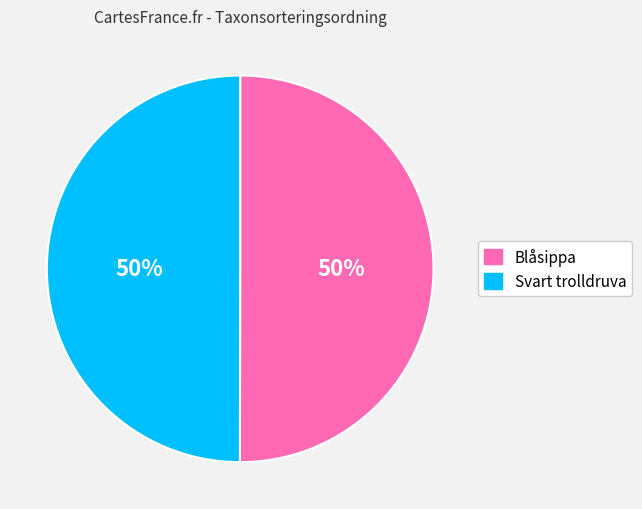

Approximately how many times larger is the value at Svart trolldruva compared to Blåsippa?

1.0